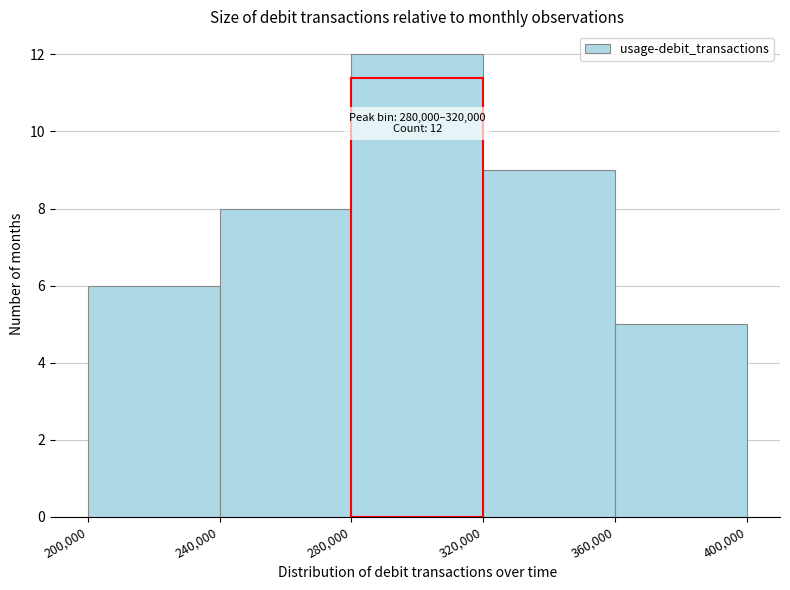

Over which range of the x-axis is the bar tallest?

280,000 to 320,000